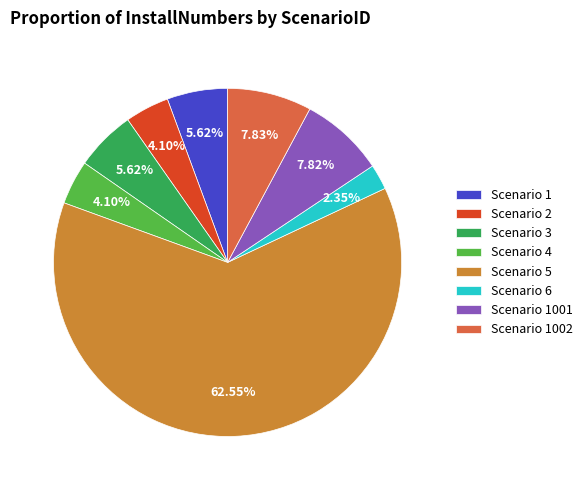

How many segments does this pie chart have?

8